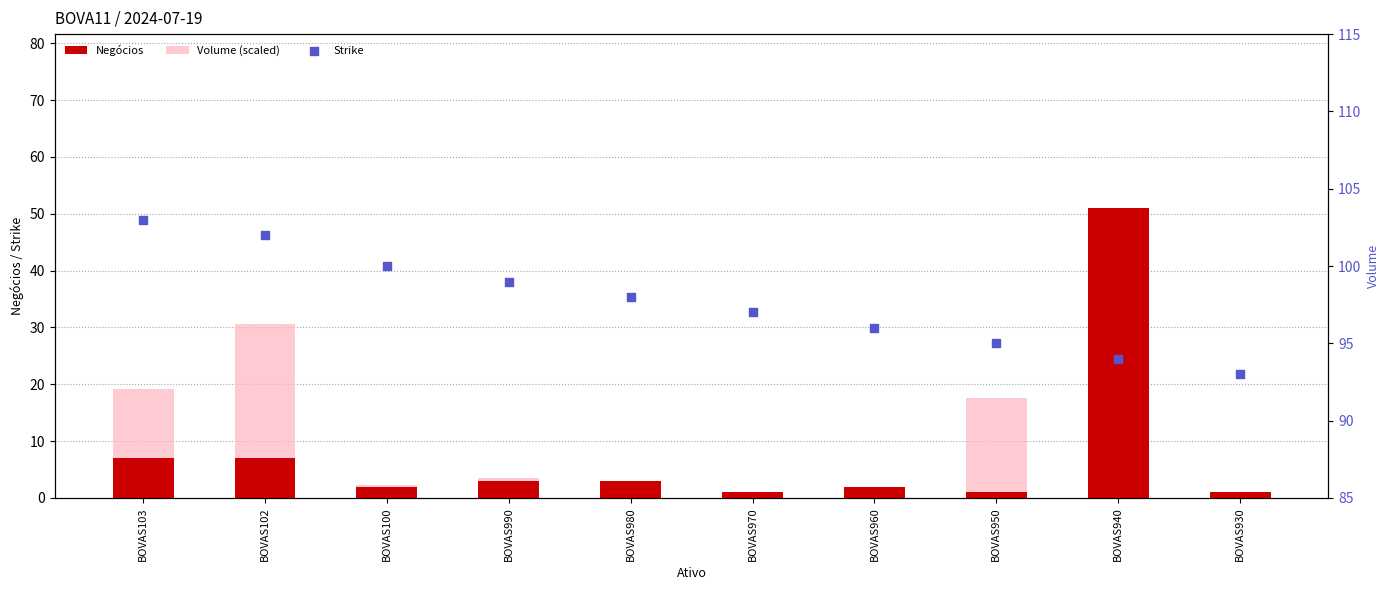

Is the value of Strike at BOVAS103 greater than the value of Volume (scaled) at BOVAS970?

Yes